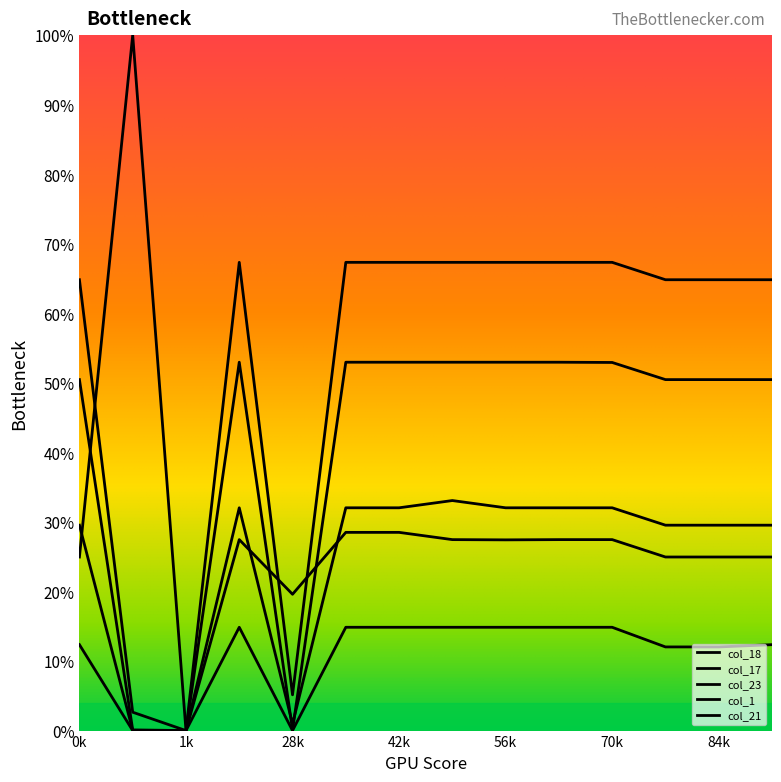

At how many categories does at least one series exceed 82?

1